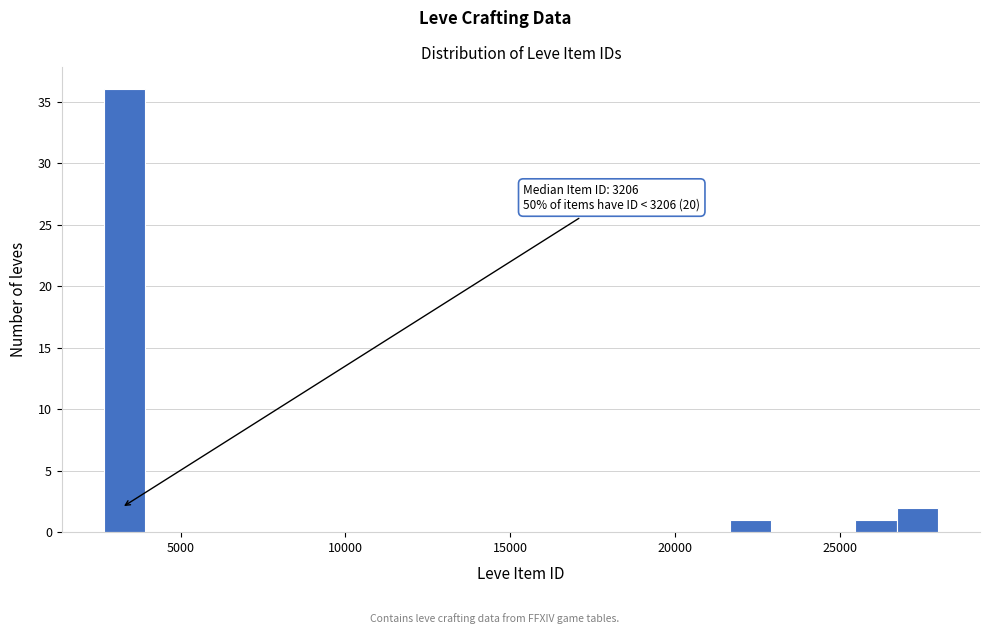

Around what value on the x-axis is the tallest bar? Give the approximate position of its centre, as read against the axis.

3500